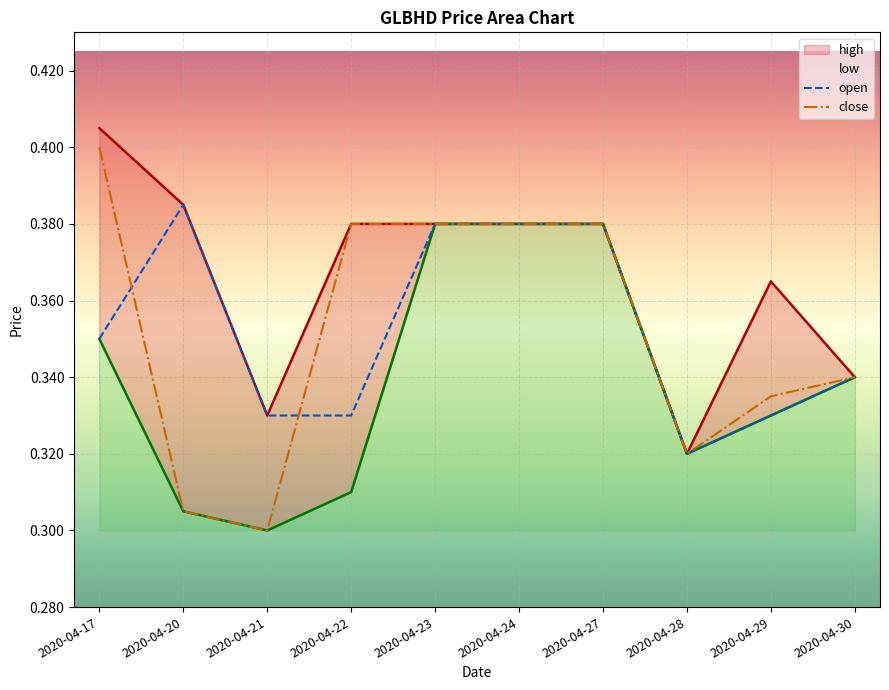

At which category does the chart reach its minimum across all series?

2020-04-21